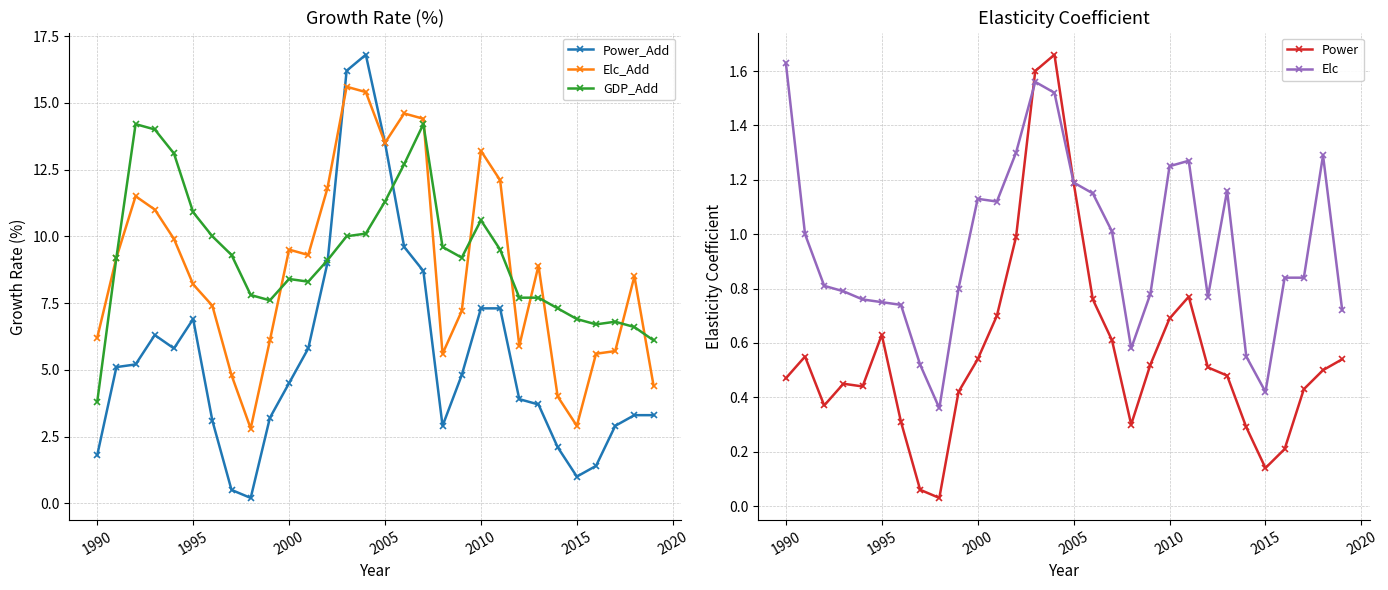

True or false: Elc_Add has more than 1 points higher than both neighbors.

True